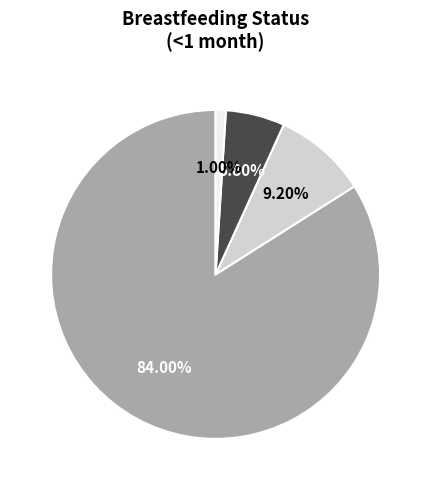

Is there a majority slice in this chart?

Yes